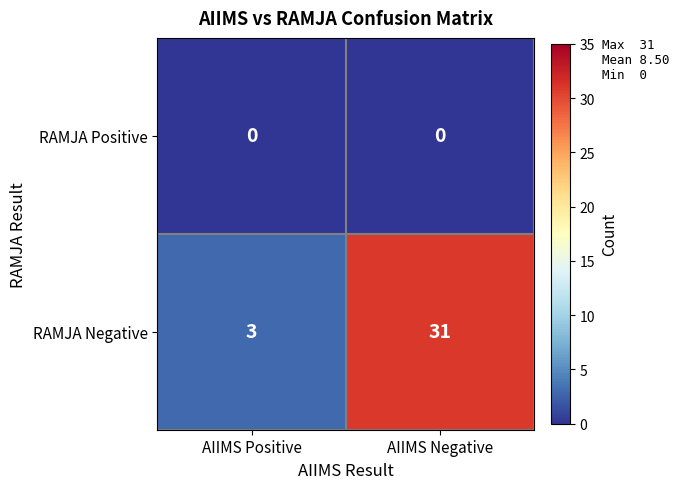

True or false: RAMJA Negative has a value of 14 at AIIMS Negative.

False